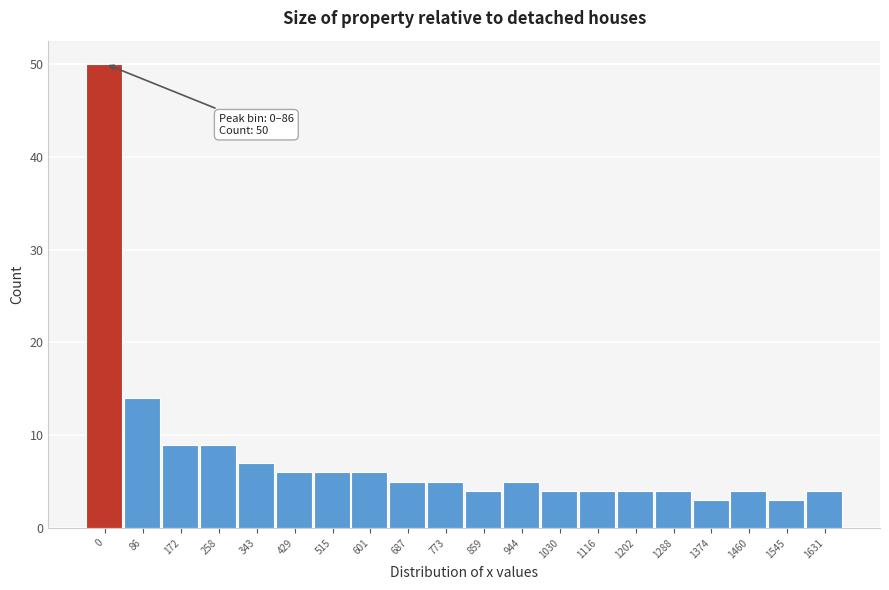

Reading left to right, extract all data points from this chart.

50	14	9	9	7	6	6	6	5	5	4	5	4	4	4	4	3	4	3	4